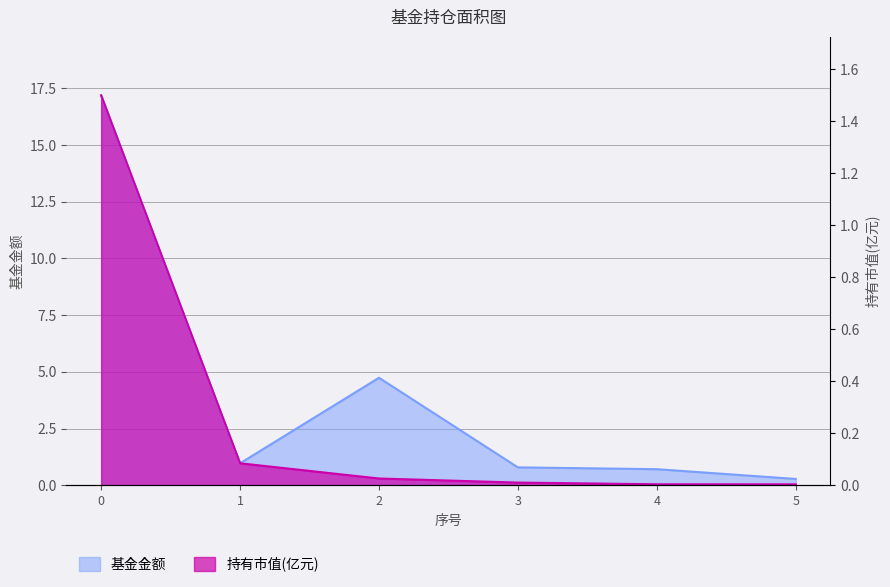

The value of 基金金额 at 1 is 1.4. True or false?

False